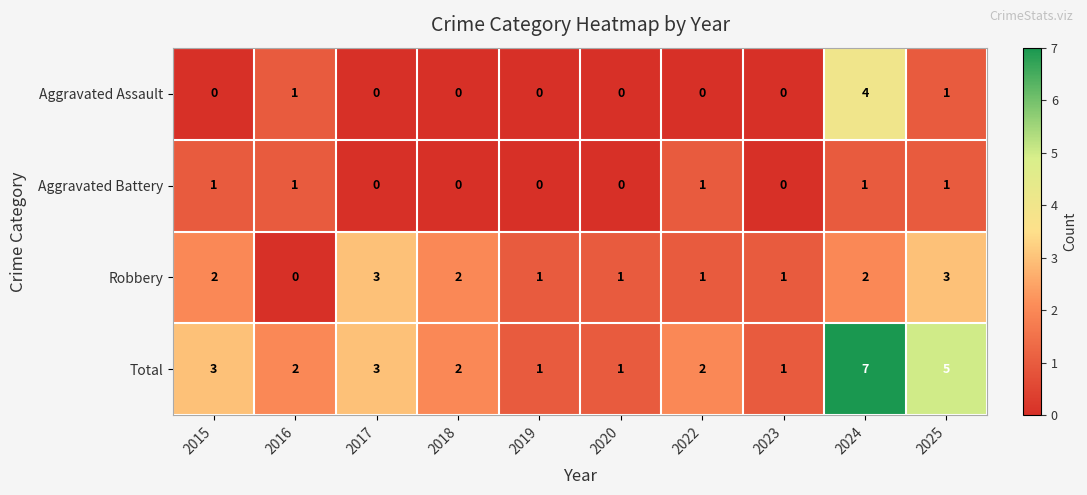

Which series changed the most between 2018 and 2024?

Total